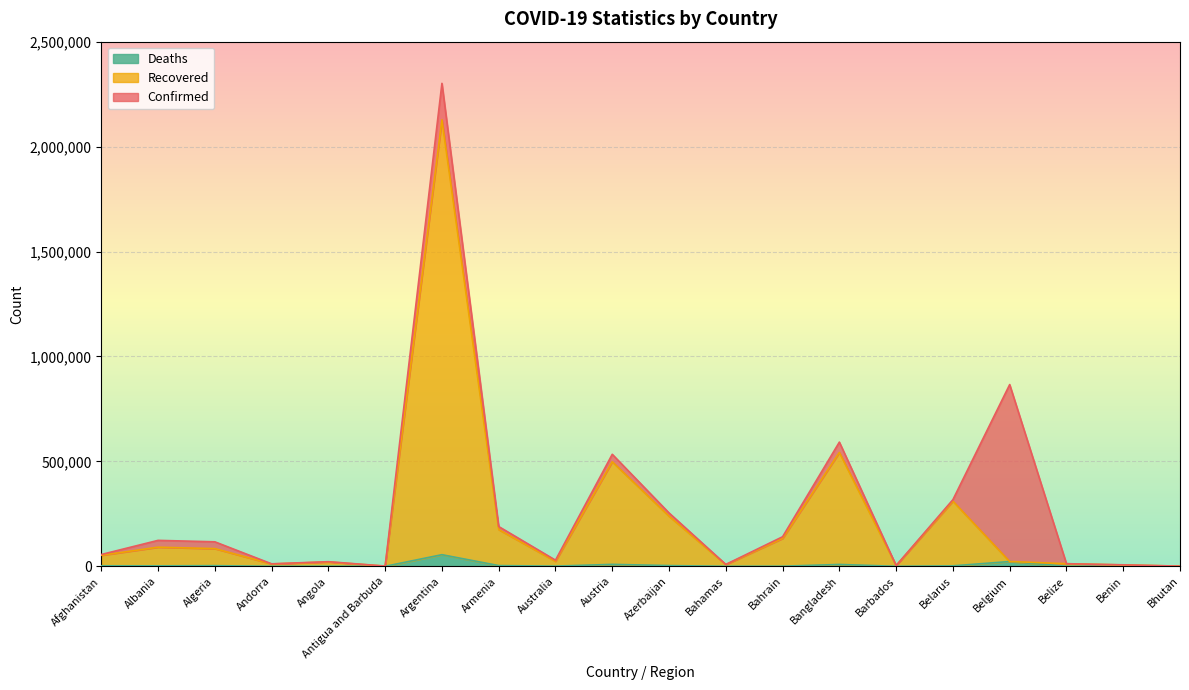

What are all the series names shown in the legend?

Deaths, Recovered, Confirmed